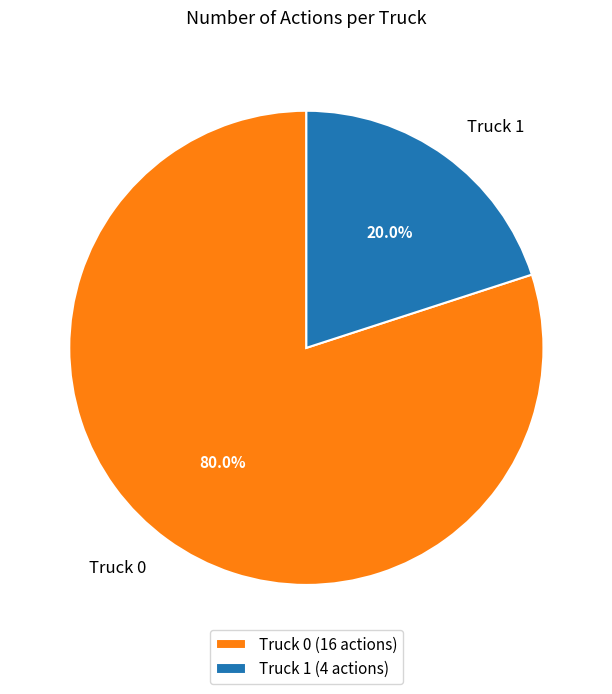

Count the number of slices in the pie.

2